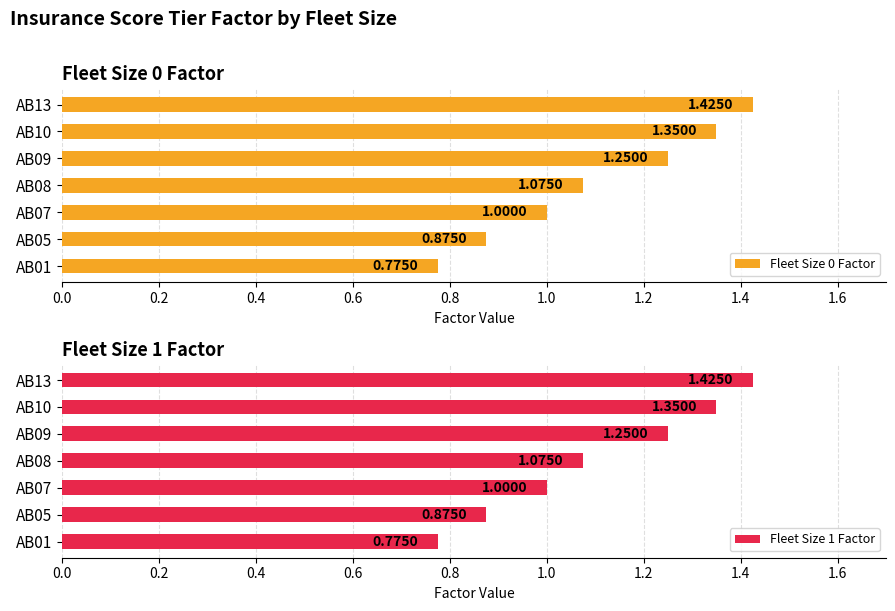

Which series has the largest total across all categories?

Fleet Size 0 Factor